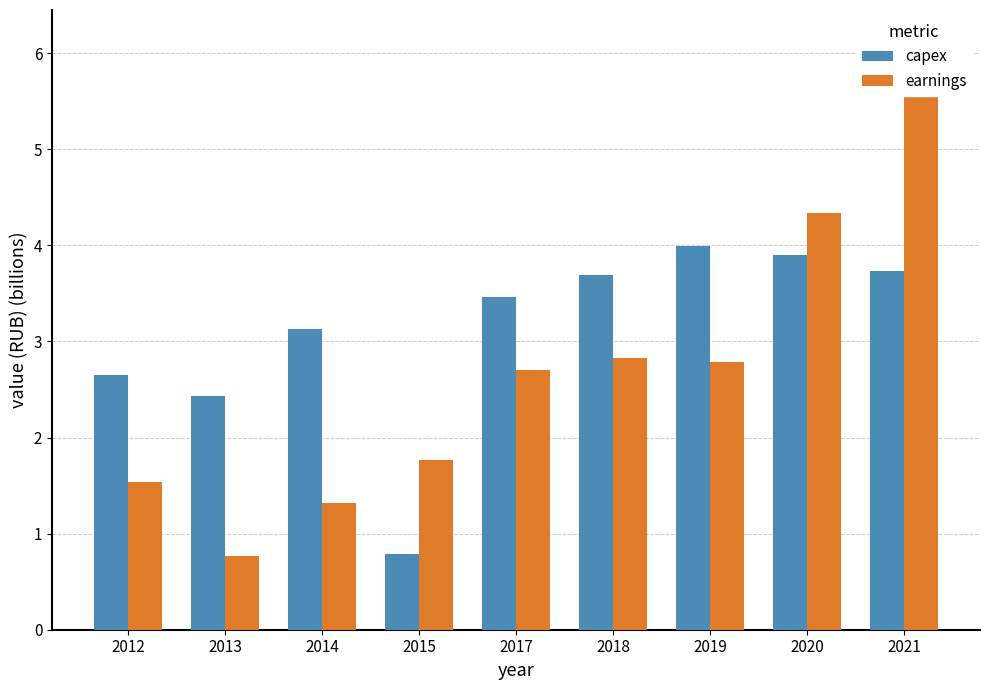

How many data points in earnings are less than 2?

4